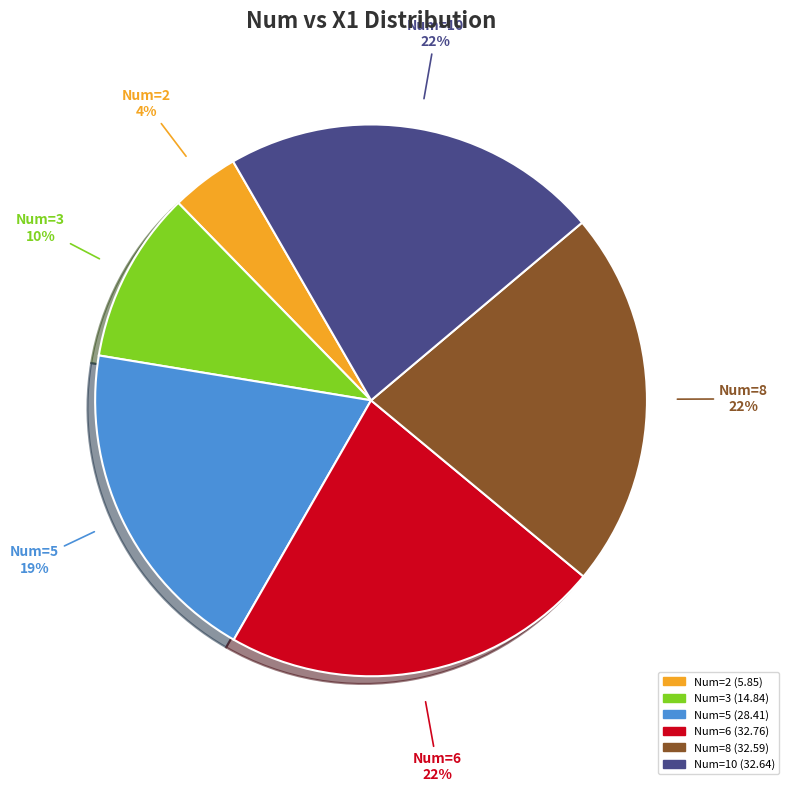

To the nearest percent, what is the difference between the largest and smallest slice percentages?

18%